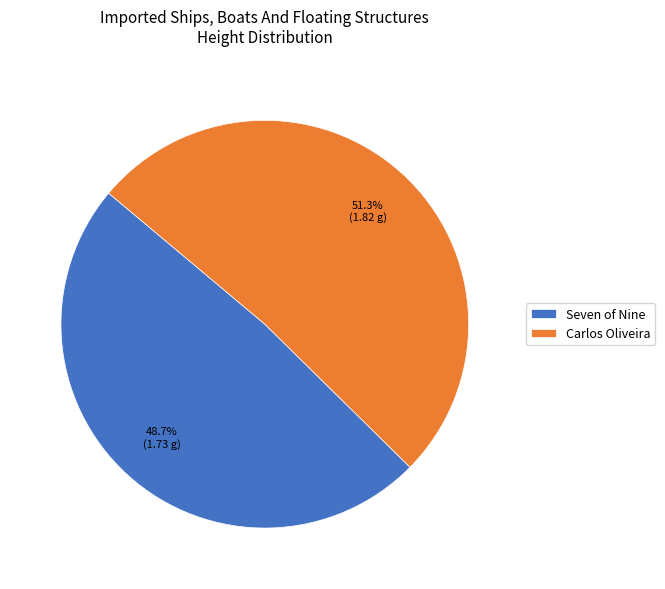

Is Seven of Nine the majority of the pie?

No